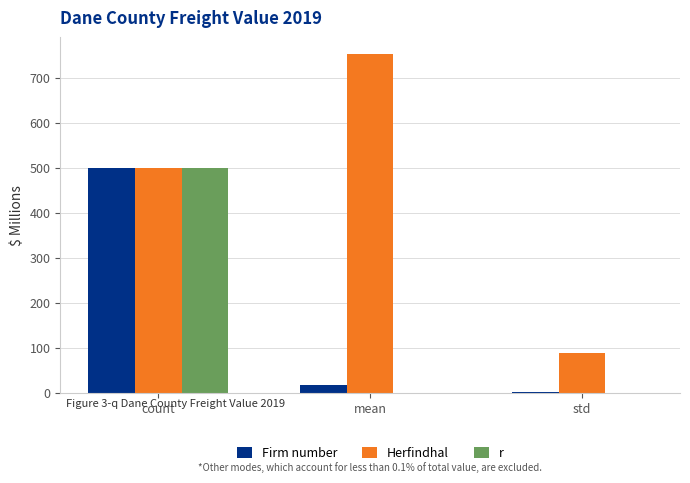

True or false: r has a value of 0.1 at std.

True